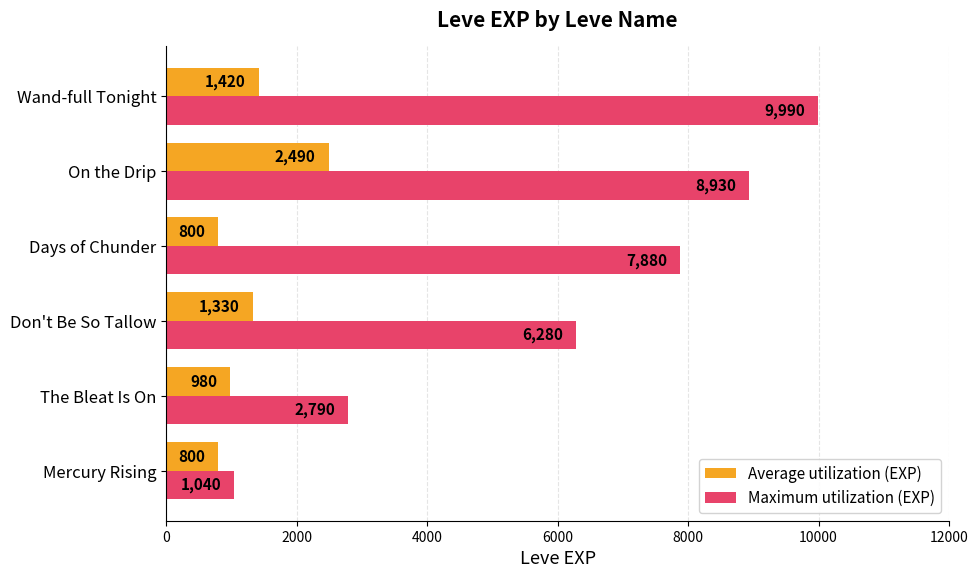

Rank the series by their average value, from lowest to highest.

Average utilization (EXP), Maximum utilization (EXP)